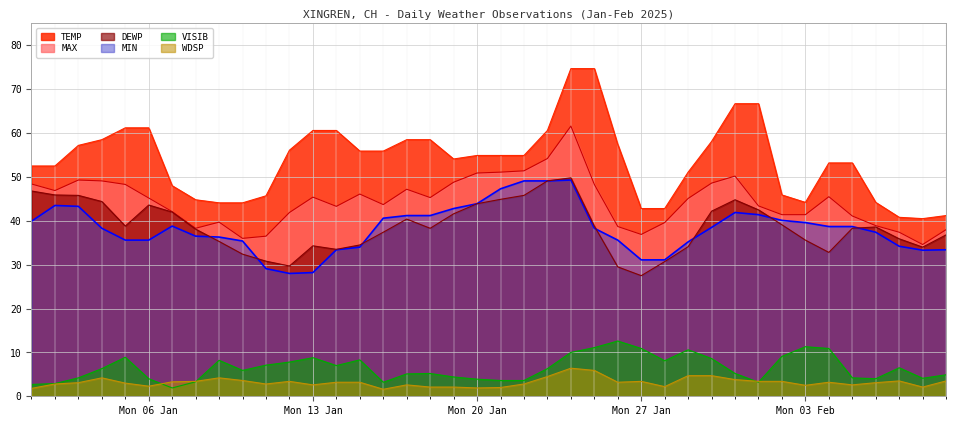

True or false: WDSP and DEWP intersect in this chart.

False